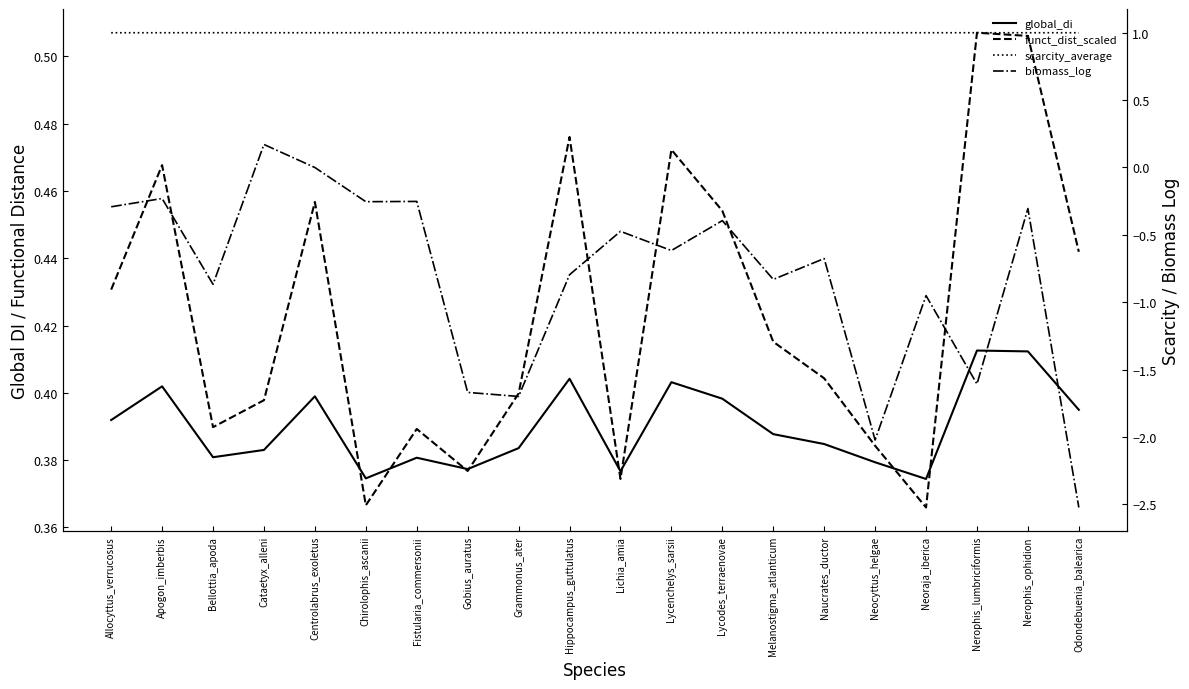

What is the total value across all series at Neoraja_iberica?

0.8